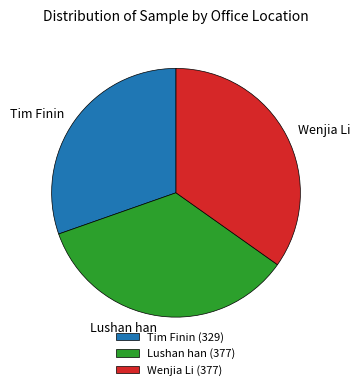

Is it true that Tim Finin (329) is 36% of the pie?

False